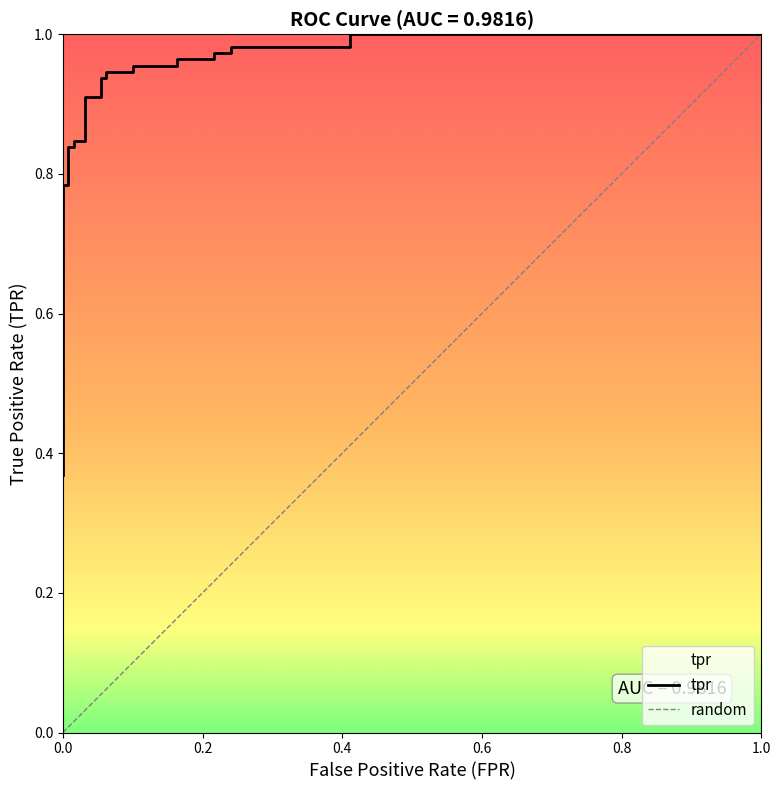

Reading left to right, what are all the values shown in this chart?

0.4	0.4	0.5	0.5	0.5	0.5	0.6	0.8	0.8	0.8	0.8	0.8	0.8	0.9	0.9	0.9	0.9	0.9	0.9	1.0	1.0	1.0	1.0	1.0	1.0	1.0	1.0	1.0	1.0